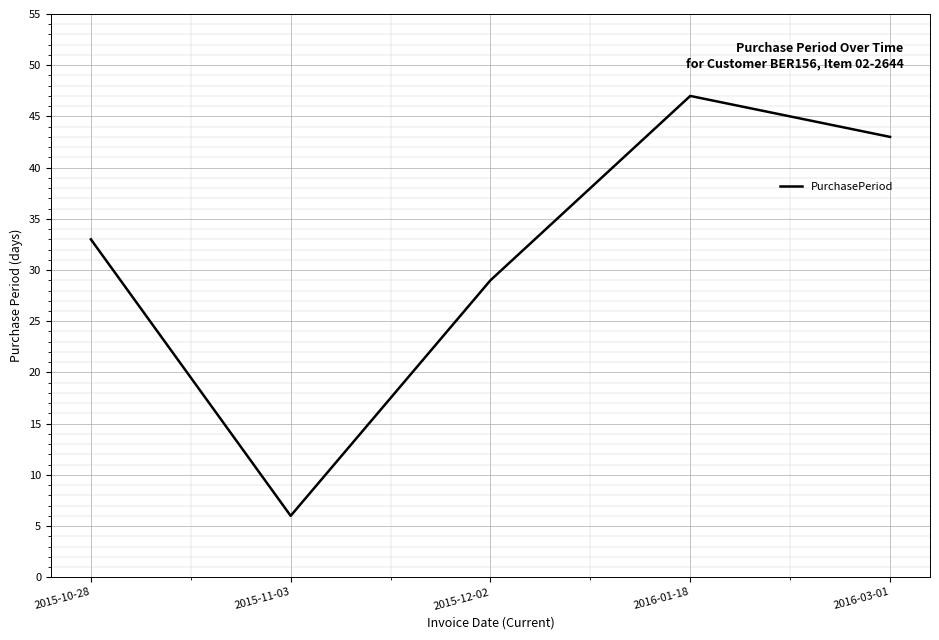

Read the value at 2016-03-01.

43